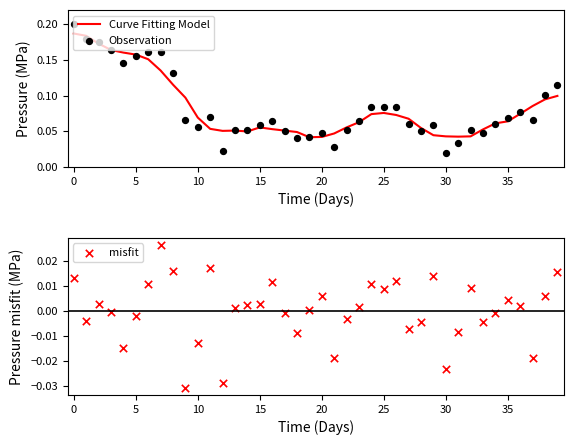

Which series reaches the minimum Y coordinate?

misfit